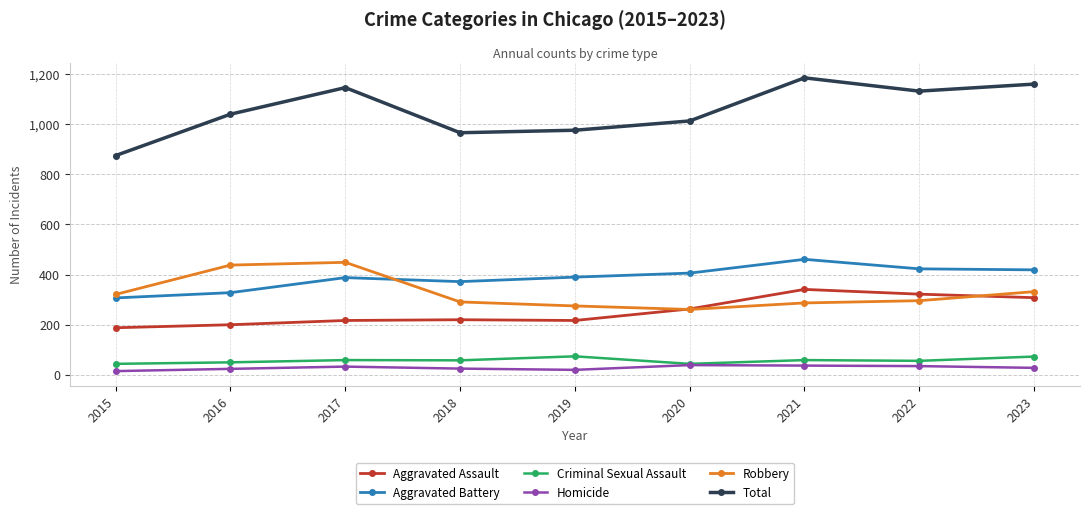

Which series has the largest total across all categories?

Total